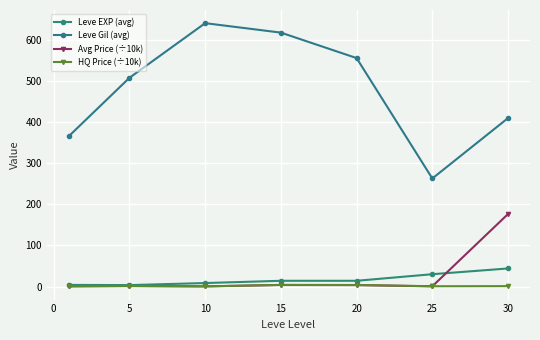

True or false: Leve EXP (avg) has more than 2 points higher than both neighbors.

False